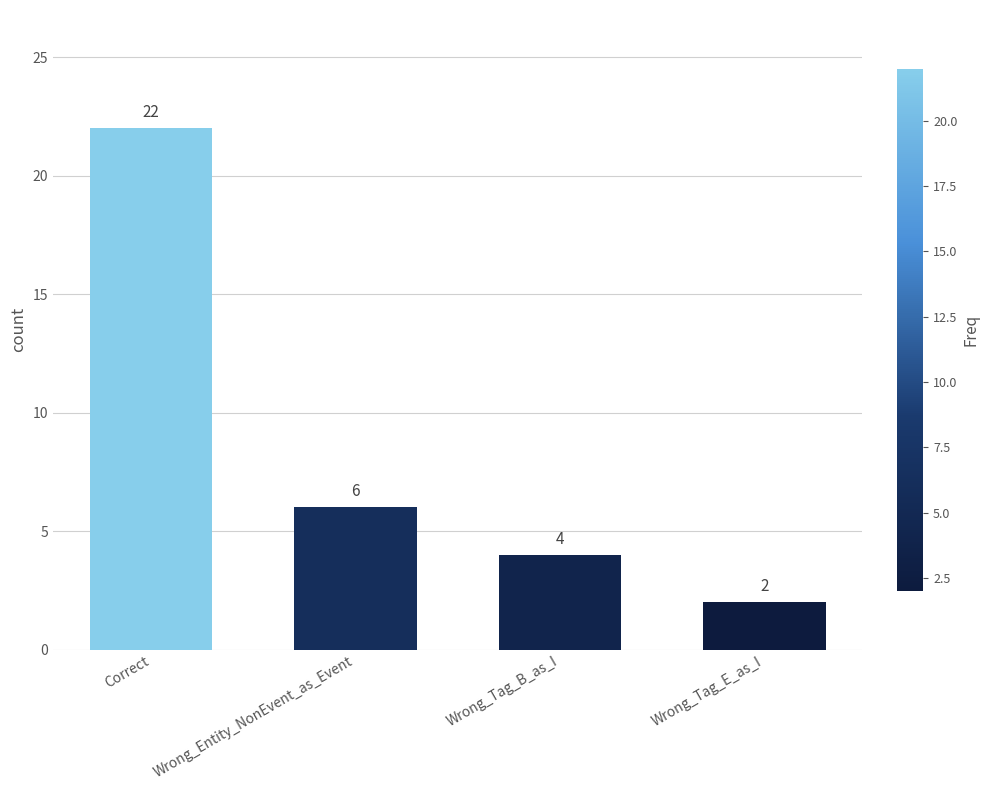

True or false: the data shows 1 at Wrong_Tag_E_as_I.

False